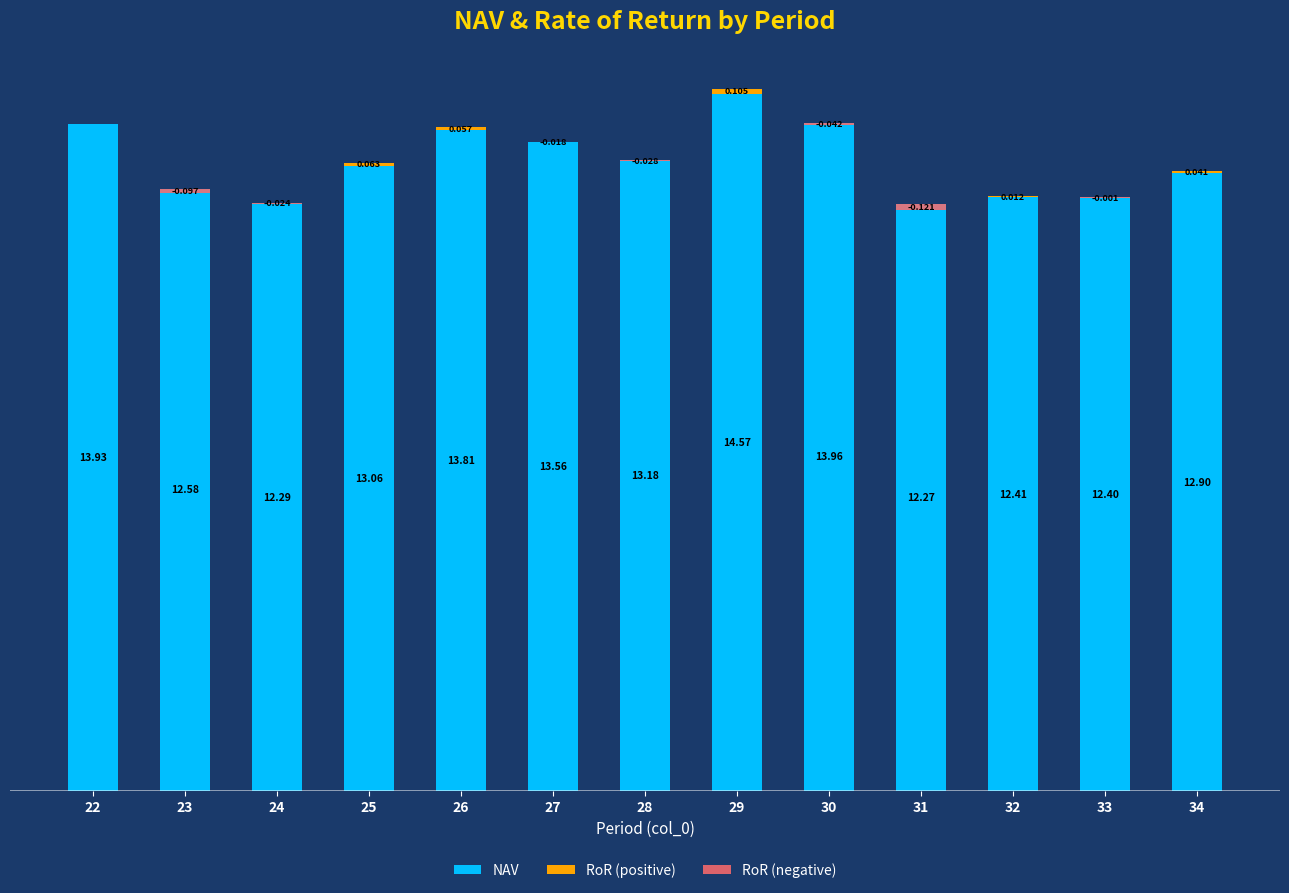

Is it true that RoR (positive) equals 0.1 at 34?

False